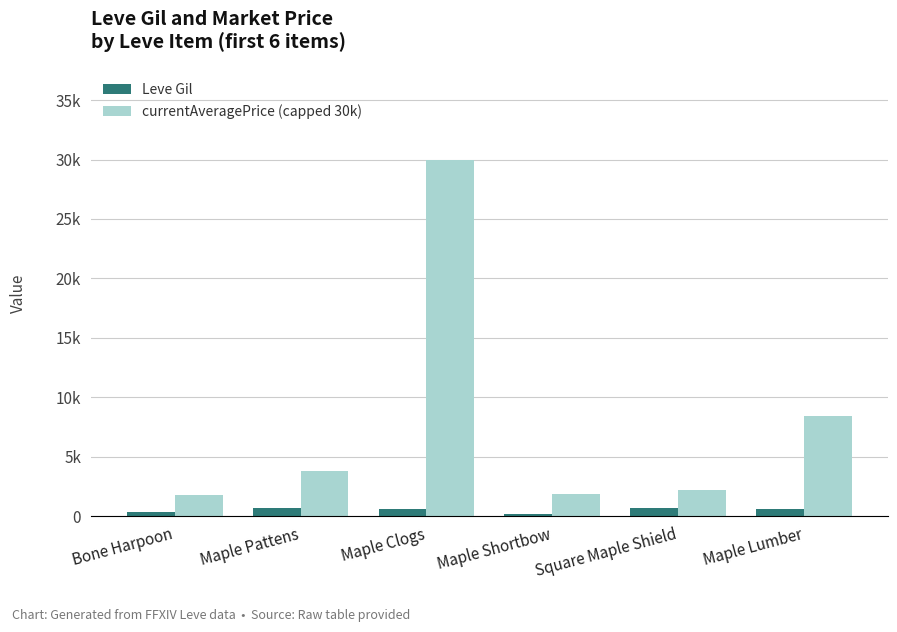

The currentAveragePrice (capped 30k) series shows 7066 at Maple Clogs. True or false?

False